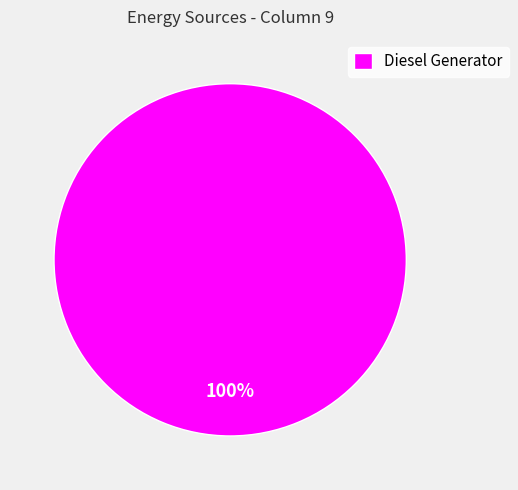

Which slice represents more than half of the pie?

Diesel Generator